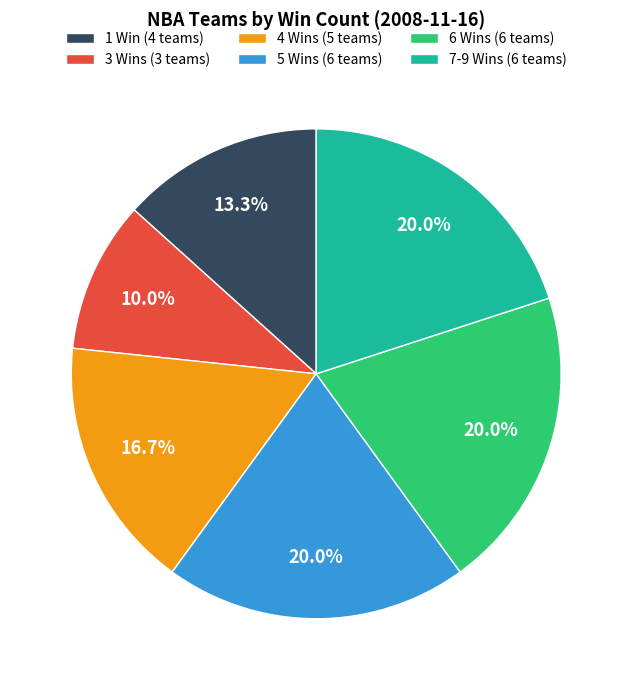

Which has a higher value, 1 Win (4 teams) or 7-9 Wins (6 teams)?

7-9 Wins (6 teams)